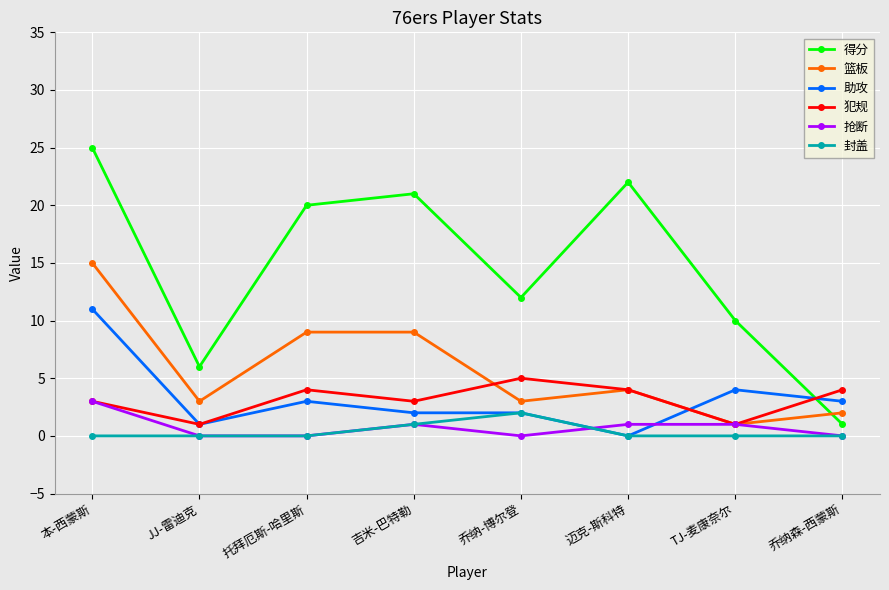

What is the difference between the highest and lowest values at 迈克-斯科特?

22